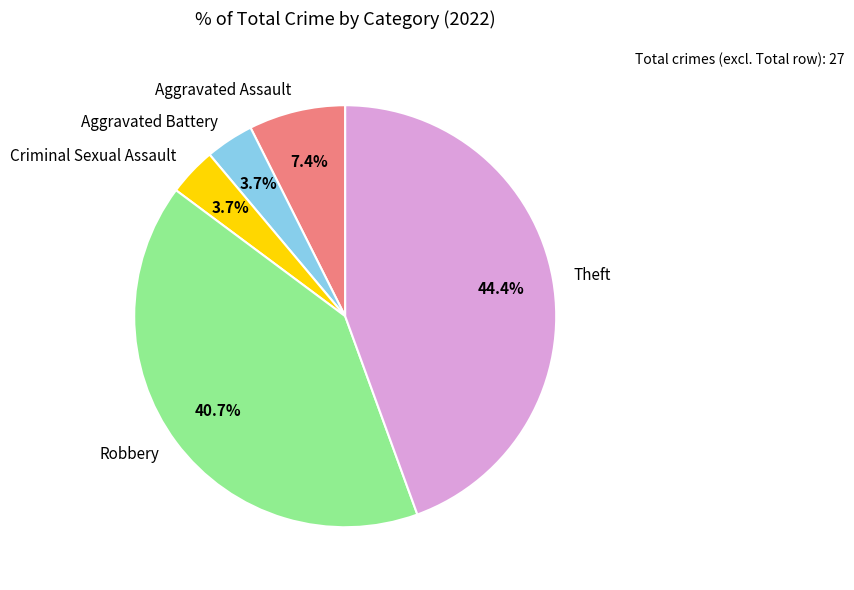

Which slice is the largest?

Theft